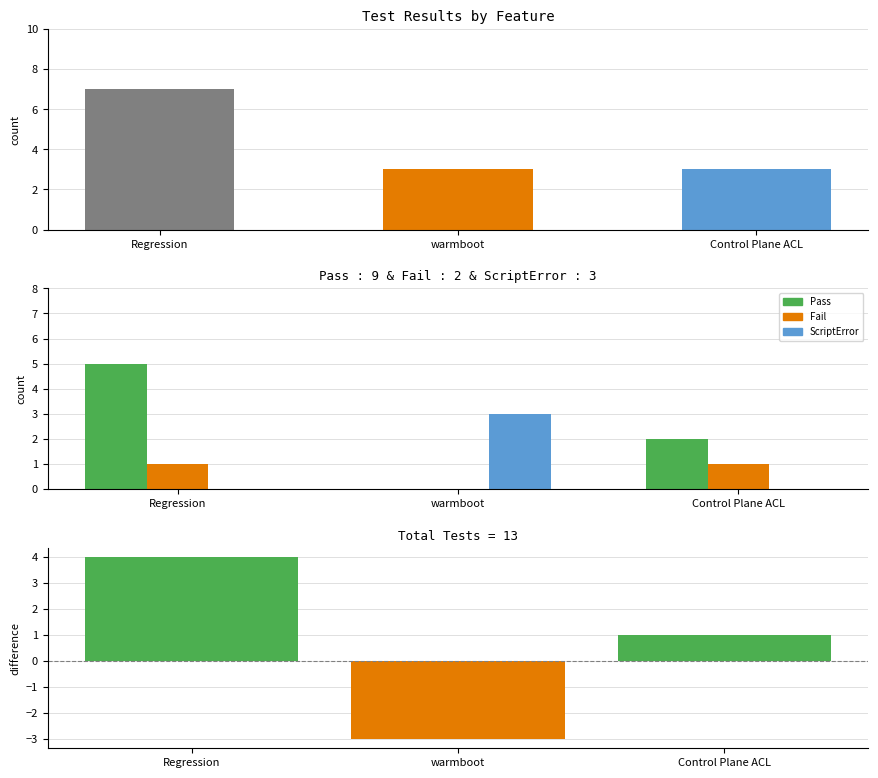

How many Fail values are between 0 and 1?

3